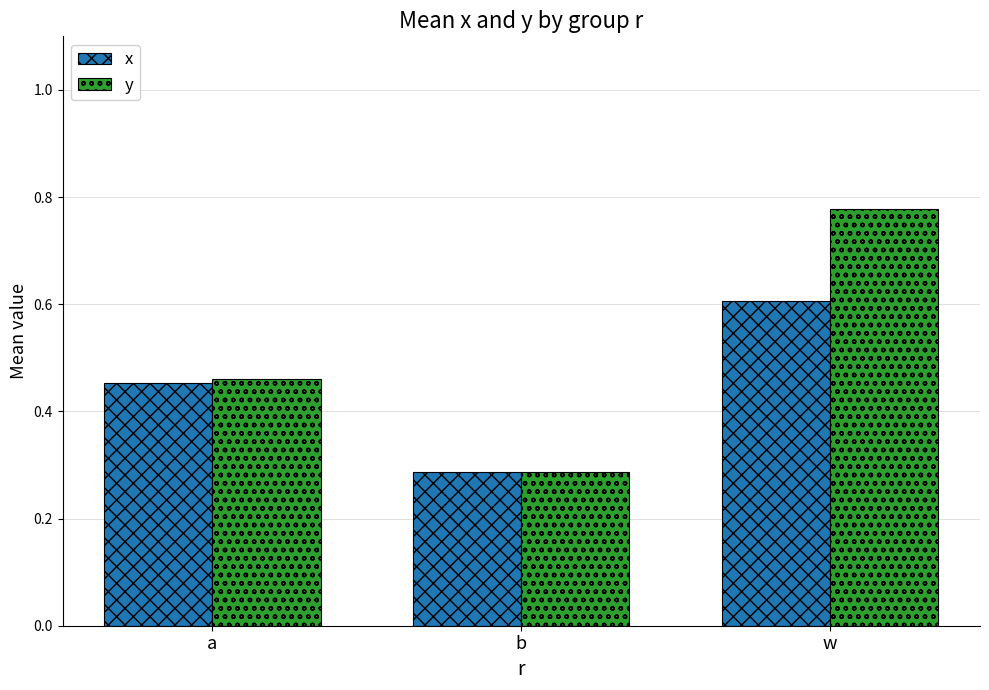

Between a and b, which series saw the biggest shift?

y